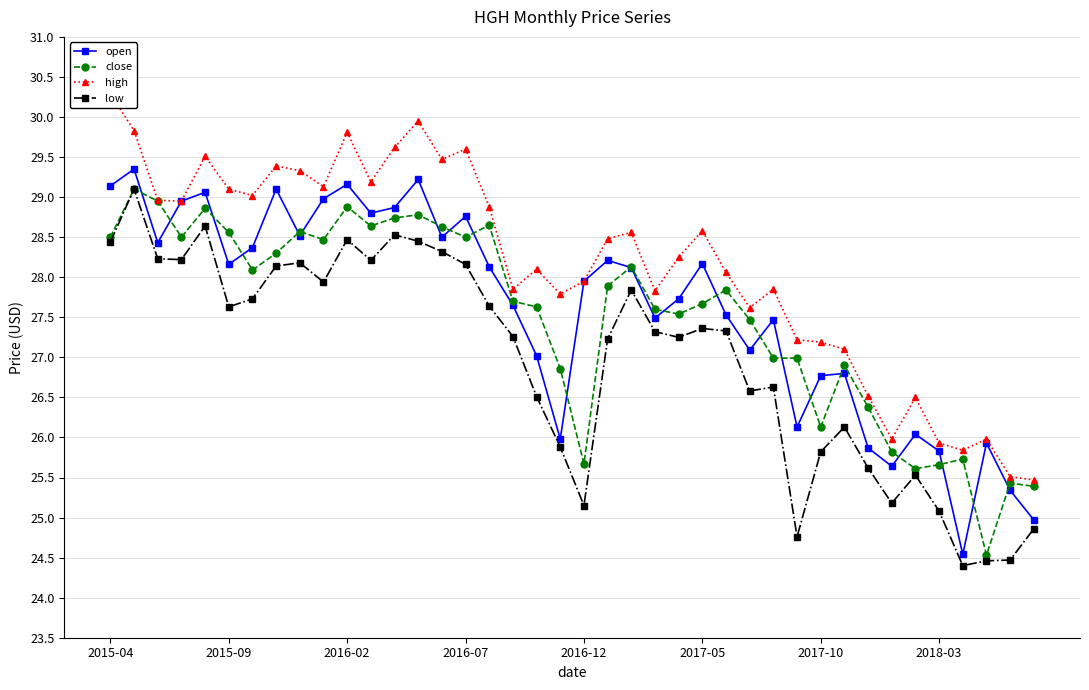

The high series shows 27.8 at 23. True or false?

True